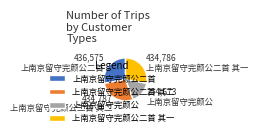

Approximately how many times larger is the value at 上南京留守完颜公 compared to 上南京留守完颜公二首 其二?

0.6